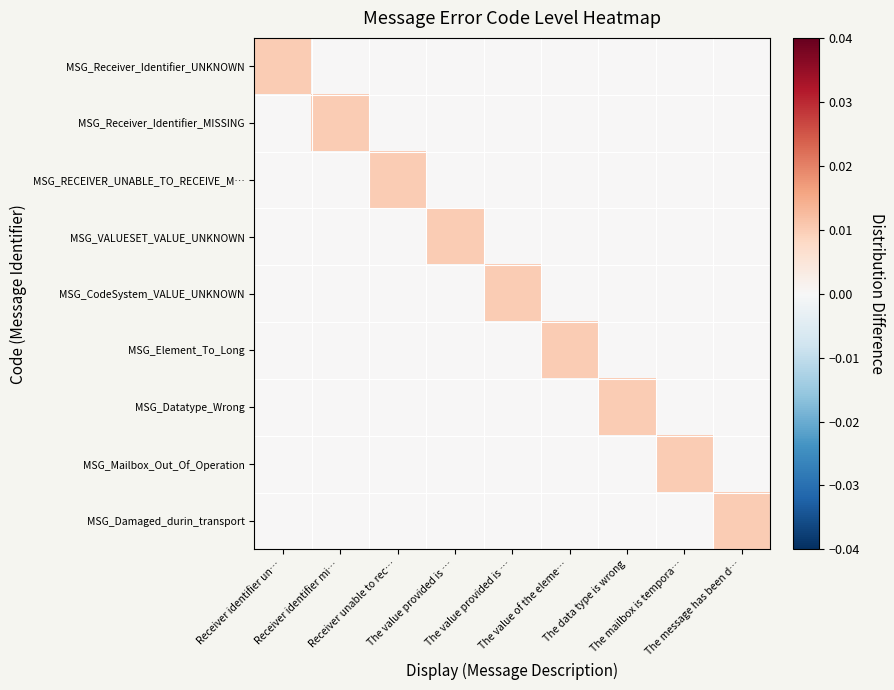

Between The value provided is … and Receiver unable to rec…, which is larger?

The value provided is …